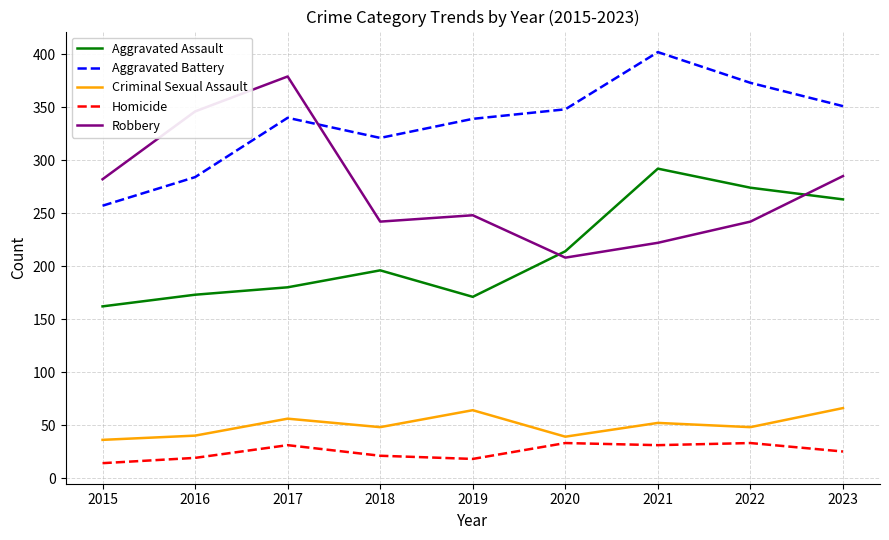

At 2020, list the series in order from largest to smallest.

Aggravated Battery, Aggravated Assault, Robbery, Criminal Sexual Assault, Homicide